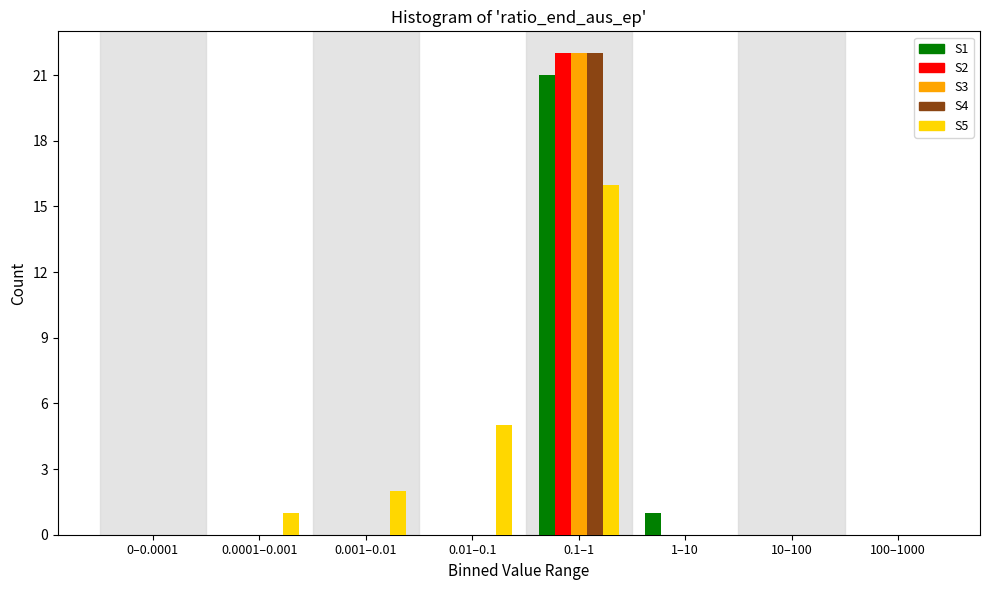

What is the greatest value displayed?

22